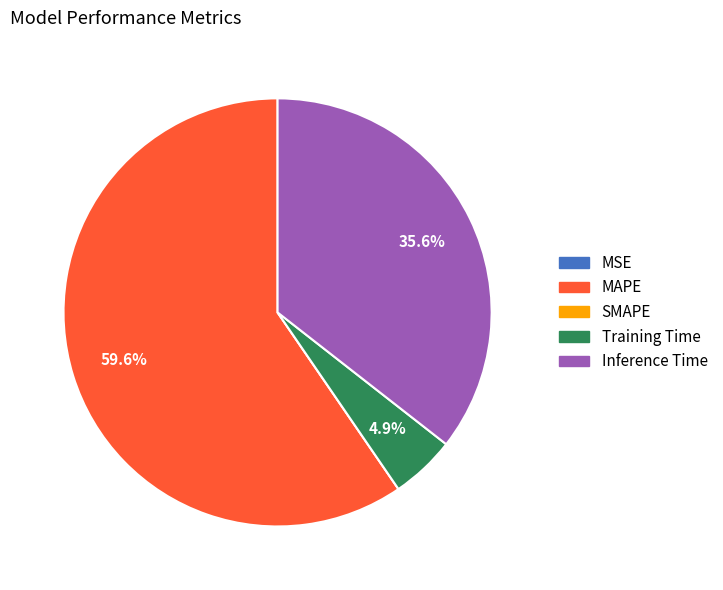

Does Training Time account for over 50% of the chart?

No